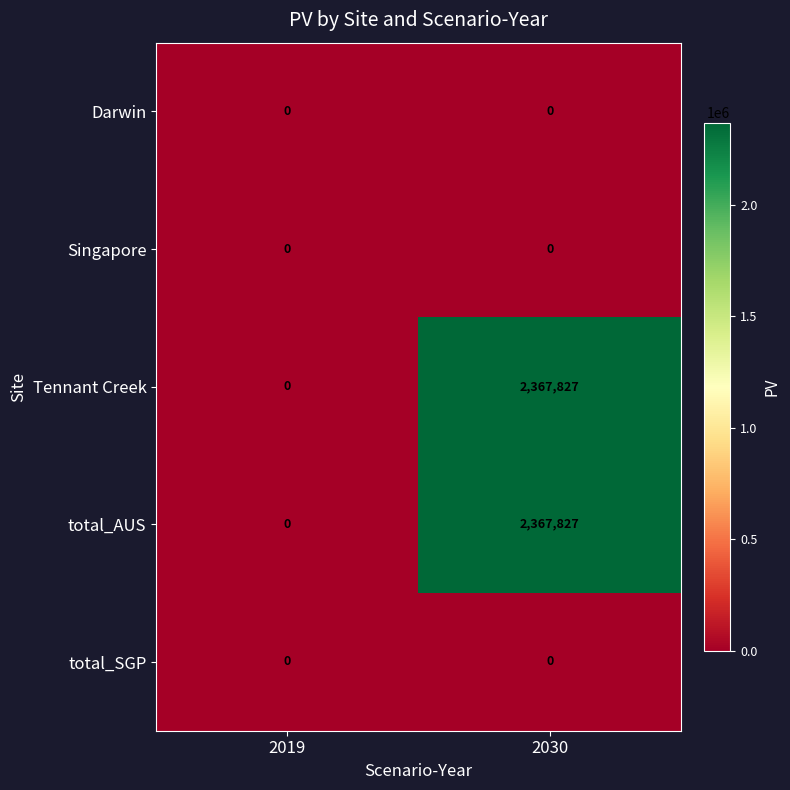

Reading left to right, transcribe all the data shown in this chart.

Darwin: 2019=0	2030=0
Singapore: 2019=0	2030=0
Tennant Creek: 2019=0	2030=2367827
total_AUS: 2019=0	2030=2367827
total_SGP: 2019=0	2030=0